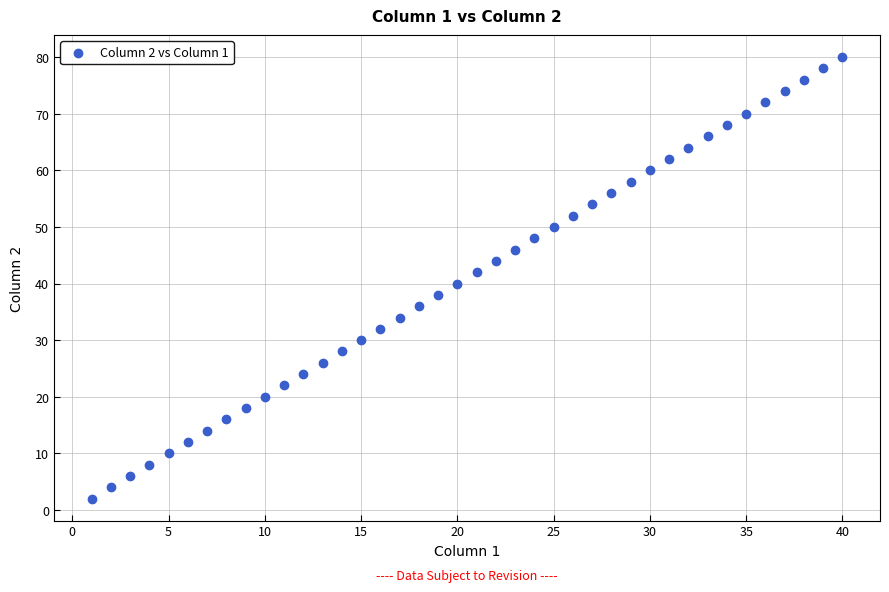

What is the range of Y values (max minus min)?

78